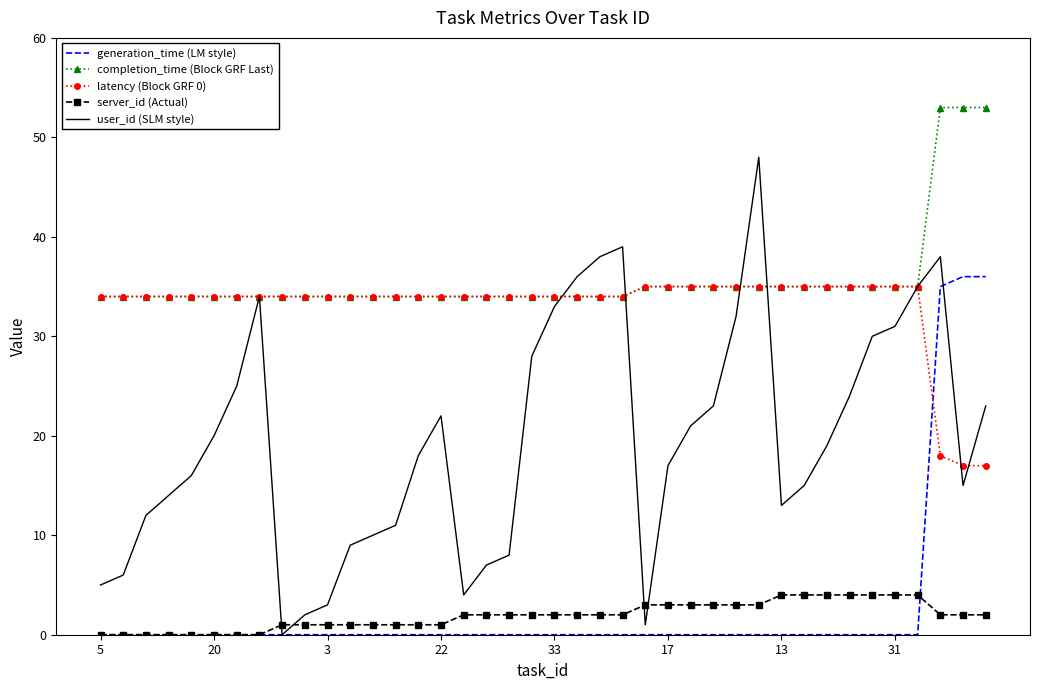

What is the average value of the latency (Block GRF 0) series?

33